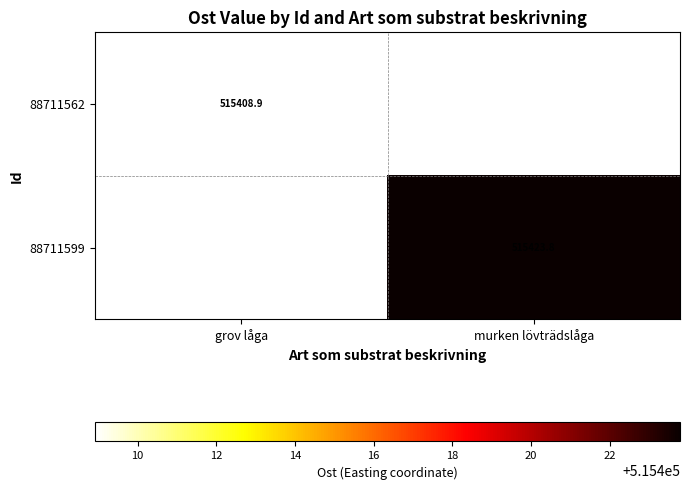

Is the value of 88711599 at murken lövträdslåga greater than the value of 88711562 at grov låga?

Yes